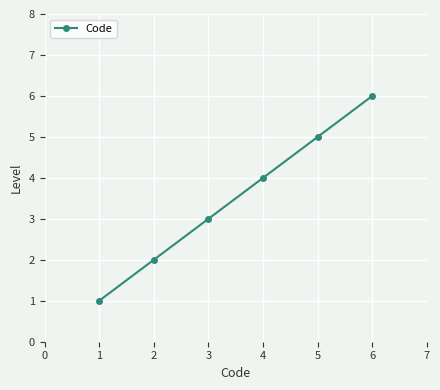

What is the change in value from 4 to 5?

+1